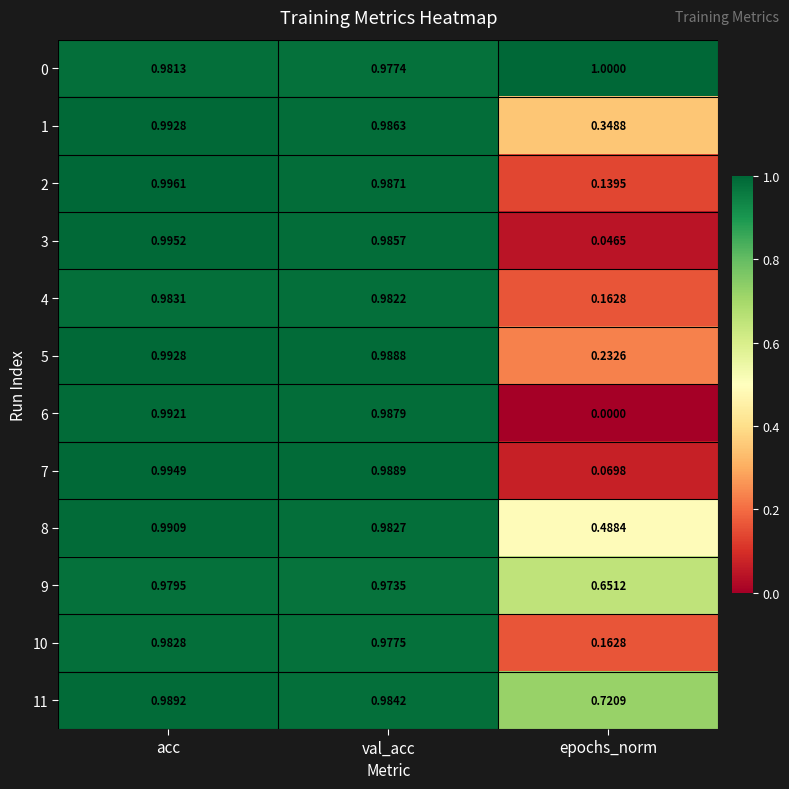

List the labels in order of 3 value, largest first.

acc, val_acc, epochs_norm